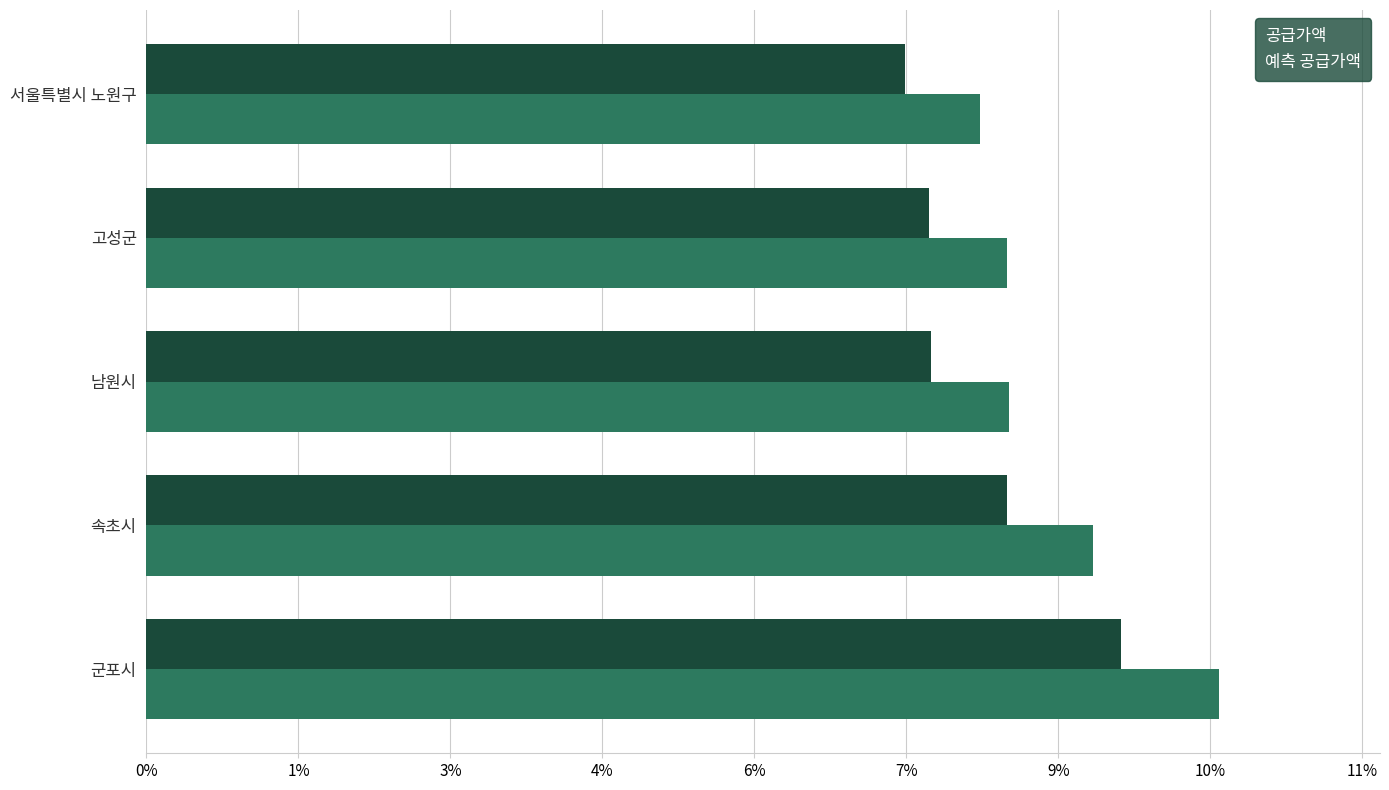

What are all the series names shown in the legend?

공급가액, 예측 공급가액